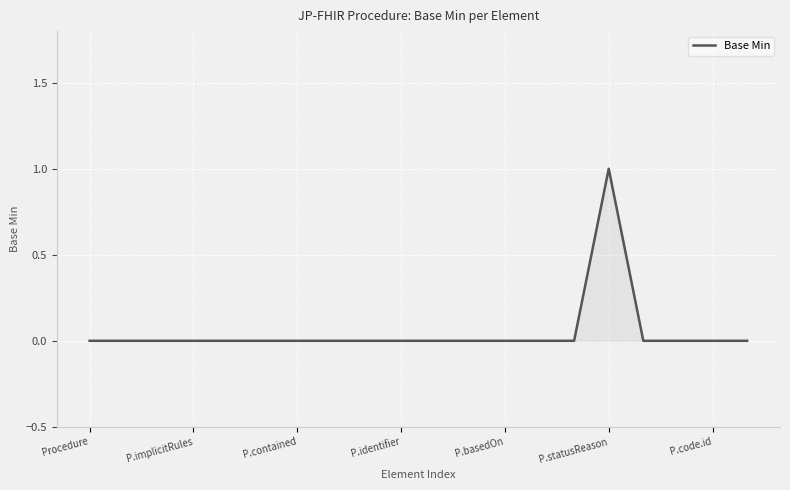

How many lines are shown in the chart?

1